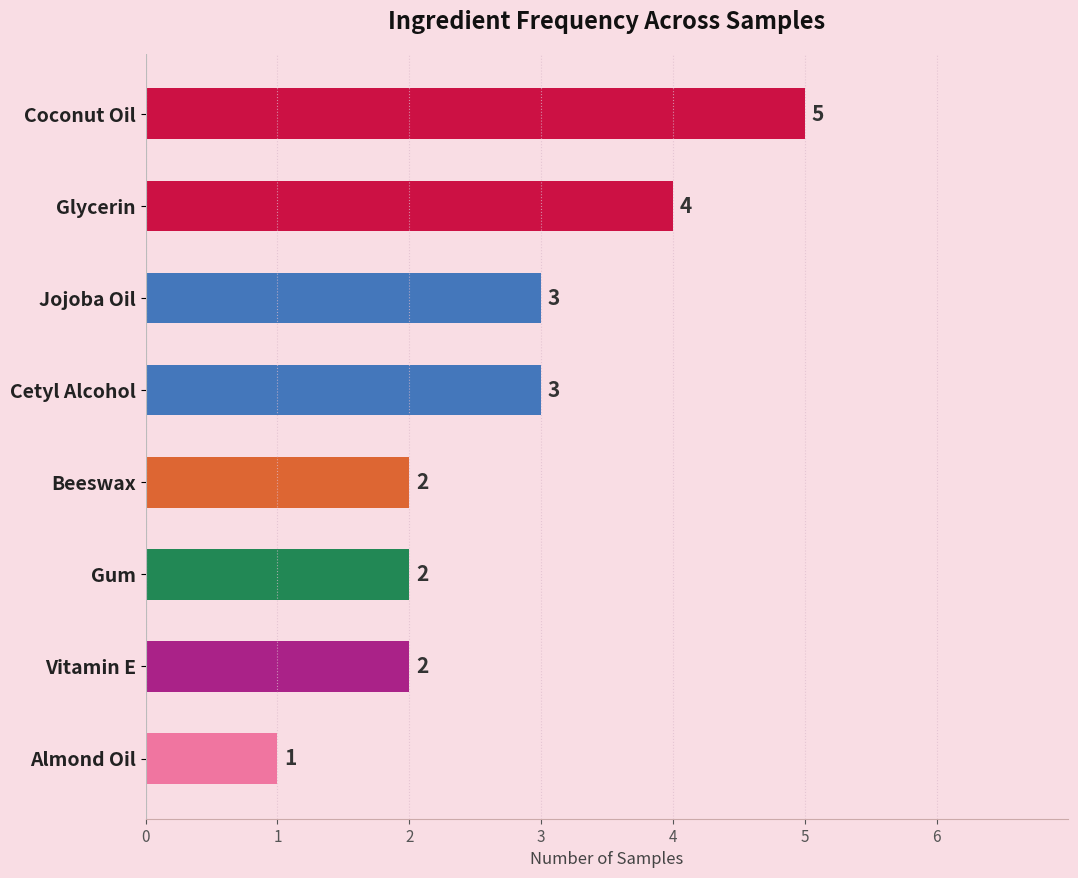

What is the average value?

3